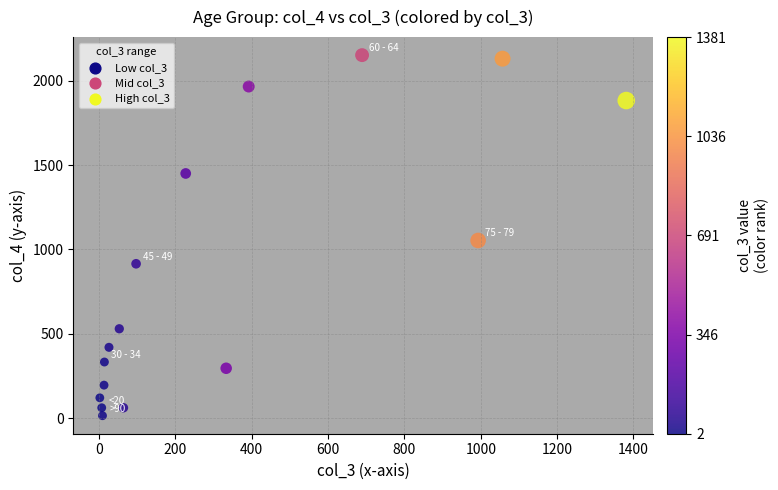

What Y value in the scatter plot is closest to 1083?

1053